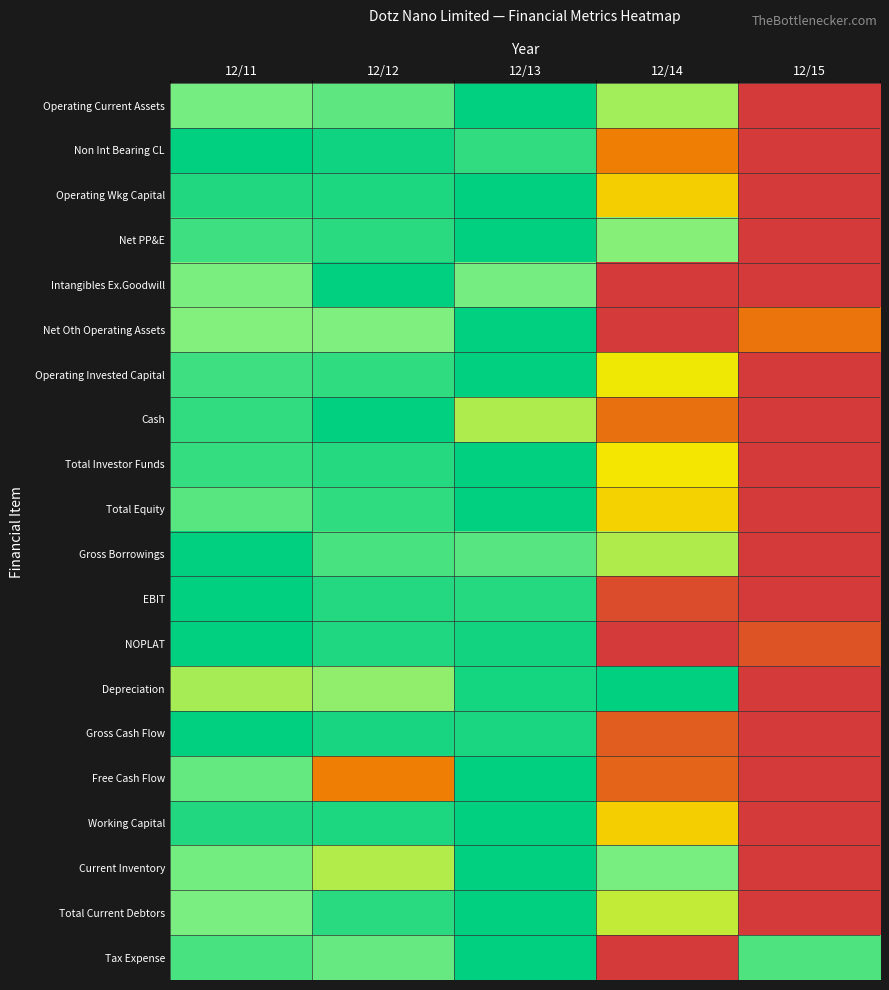

Reading left to right, what are all the values shown in this chart?

Operating Current Assets: 12/11=0.8	12/12=0.8	12/13=1.0	12/14=0.7	12/15=0.0
Non Int Bearing CL: 12/11=1.0	12/12=1.0	12/13=0.9	12/14=0.3	12/15=0.0
Operating Wkg Capital: 12/11=0.9	12/12=0.9	12/13=1.0	12/14=0.5	12/15=0.0
Net PP&E: 12/11=0.9	12/12=0.9	12/13=1.0	12/14=0.7	12/15=0.0
Intangibles Ex.Goodwill: 12/11=0.8	12/12=1.0	12/13=0.8	12/14=0.0	12/15=0.0
Net Oth Operating Assets: 12/11=0.7	12/12=0.8	12/13=1.0	12/14=0.0	12/15=0.3
Operating Invested Capital: 12/11=0.9	12/12=0.9	12/13=1.0	12/14=0.6	12/15=0.0
Cash: 12/11=0.9	12/12=1.0	12/13=0.7	12/14=0.3	12/15=0.0
Total Investor Funds: 12/11=0.9	12/12=0.9	12/13=1.0	12/14=0.6	12/15=0.0
Total Equity: 12/11=0.8	12/12=0.9	12/13=1.0	12/14=0.5	12/15=0.0
Gross Borrowings: 12/11=1.0	12/12=0.9	12/13=0.8	12/14=0.7	12/15=0.0
EBIT: 12/11=1.0	12/12=0.9	12/13=0.9	12/14=0.1	12/15=0.0
NOPLAT: 12/11=1.0	12/12=0.9	12/13=1.0	12/14=0.0	12/15=0.1
Depreciation: 12/11=0.7	12/12=0.7	12/13=1.0	12/14=1.0	12/15=0.0
Gross Cash Flow: 12/11=1.0	12/12=1.0	12/13=0.9	12/14=0.2	12/15=0.0
Free Cash Flow: 12/11=0.8	12/12=0.3	12/13=1.0	12/14=0.2	12/15=0.0
Working Capital: 12/11=0.9	12/12=0.9	12/13=1.0	12/14=0.5	12/15=0.0
Current Inventory: 12/11=0.8	12/12=0.7	12/13=1.0	12/14=0.8	12/15=0.0
Total Current Debtors: 12/11=0.8	12/12=0.9	12/13=1.0	12/14=0.7	12/15=0.0
Tax Expense: 12/11=0.9	12/12=0.8	12/13=1.0	12/14=0.0	12/15=0.8